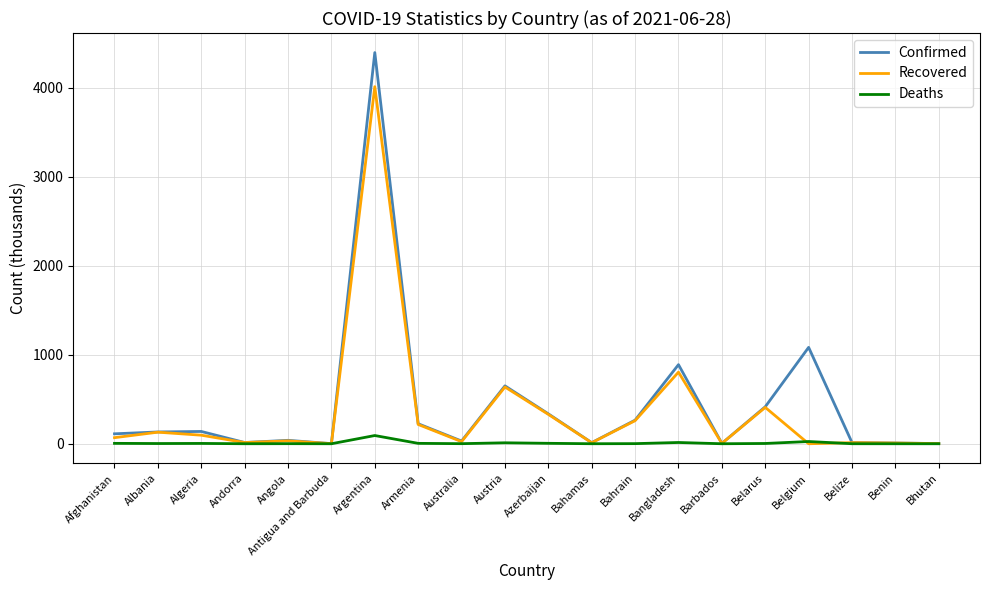

List the series in order of their peak value, lowest first.

Deaths, Recovered, Confirmed